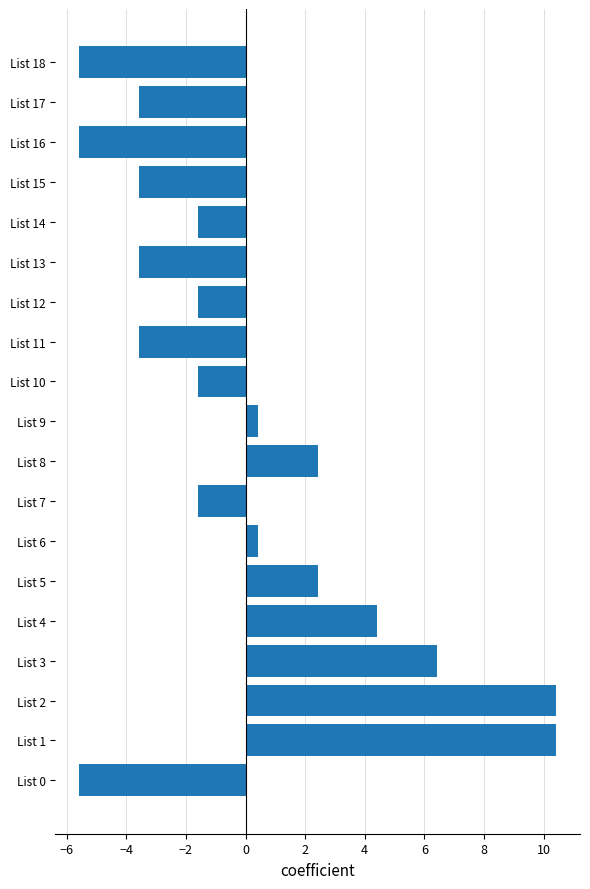

What is the difference between the values at List 10 and List 4?

6.0